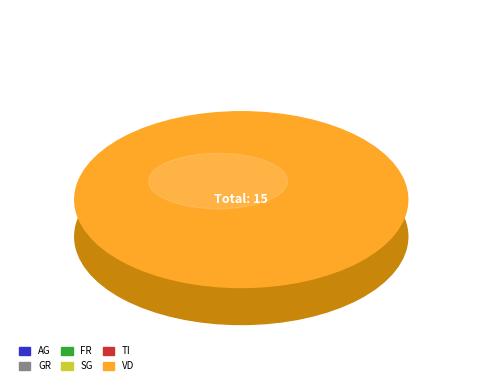

Is AG the majority of the pie?

No